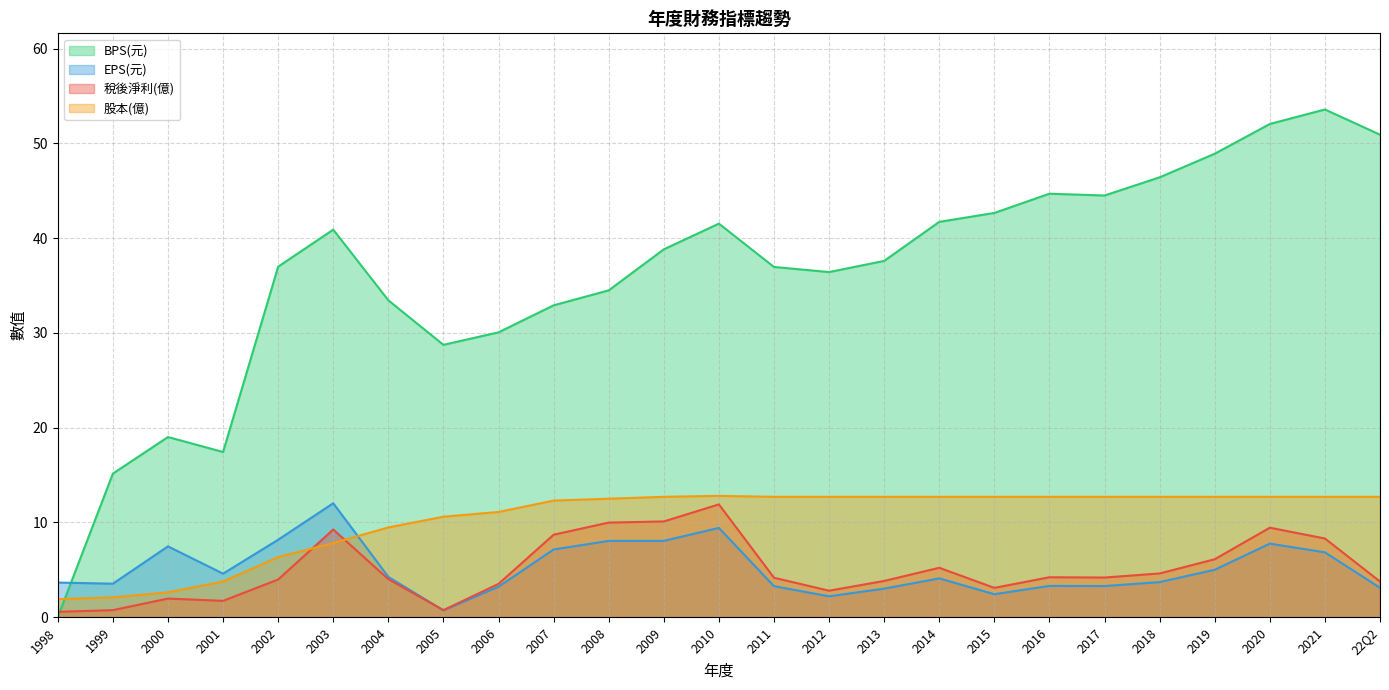

What is the difference between the second highest and minimum values in the BPS(元) series?

52.0